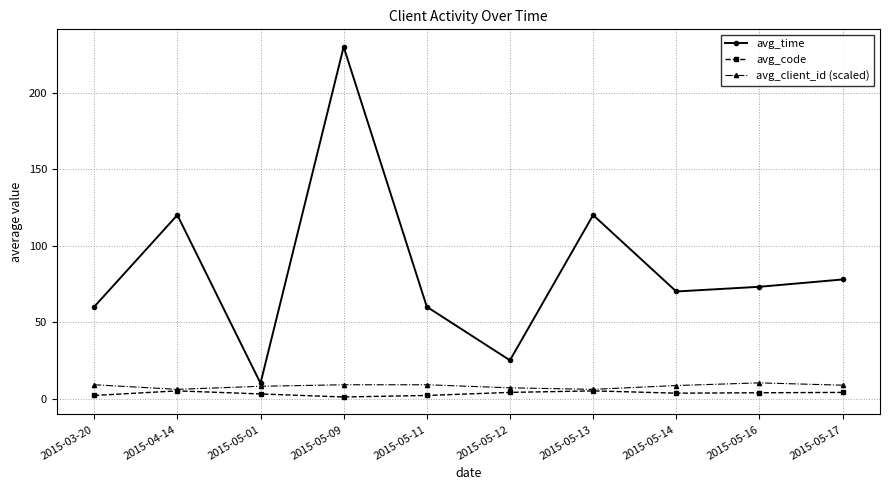

Between 2015-05-12 and 2015-05-13, which series saw the biggest shift?

avg_time